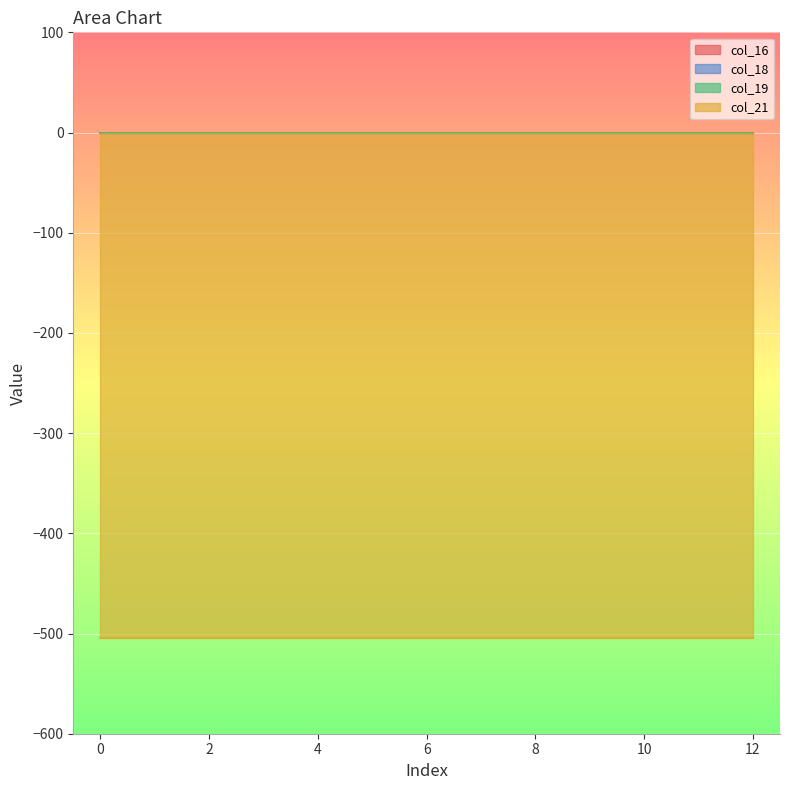

Is it true that col_18 equals 0 at 0?

True